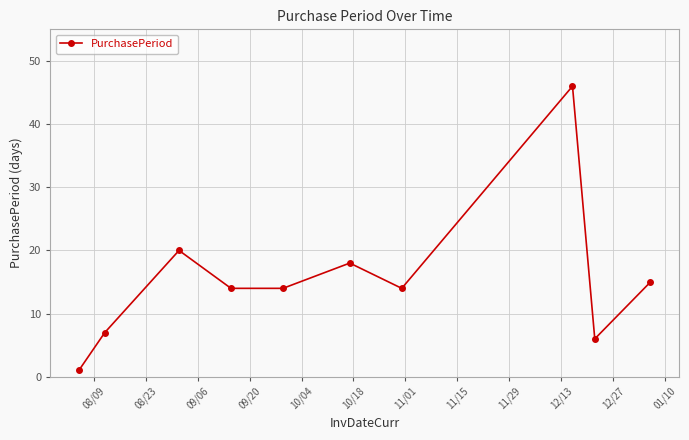

True or false: there are more than 1 points higher than both neighbors.

True